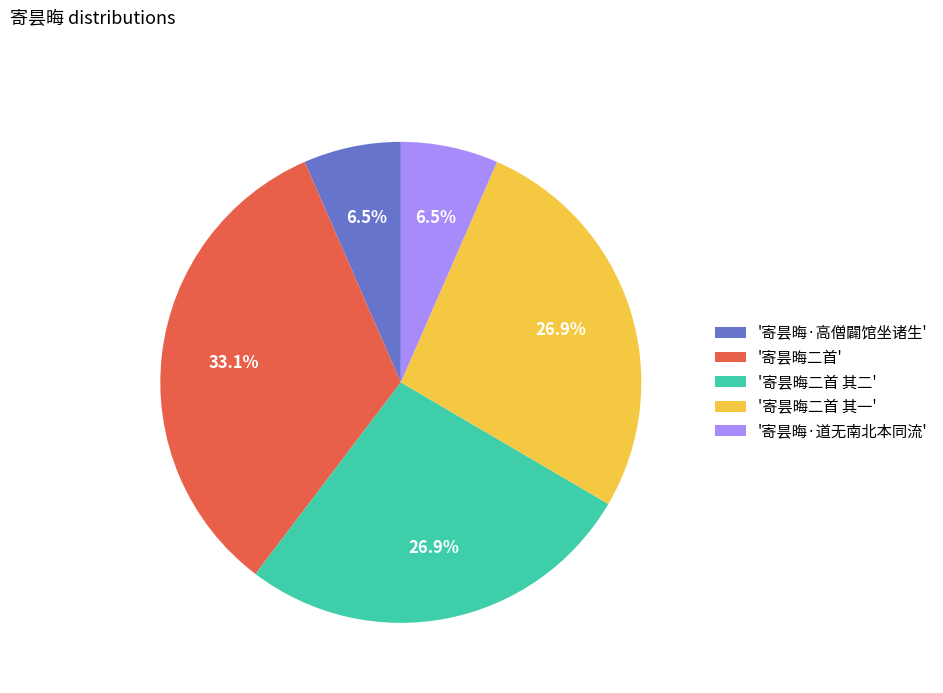

Combined, what portion of the pie is '寄昙晦·道无南北本同流' and '寄昙晦二首 其二'?

33.4%